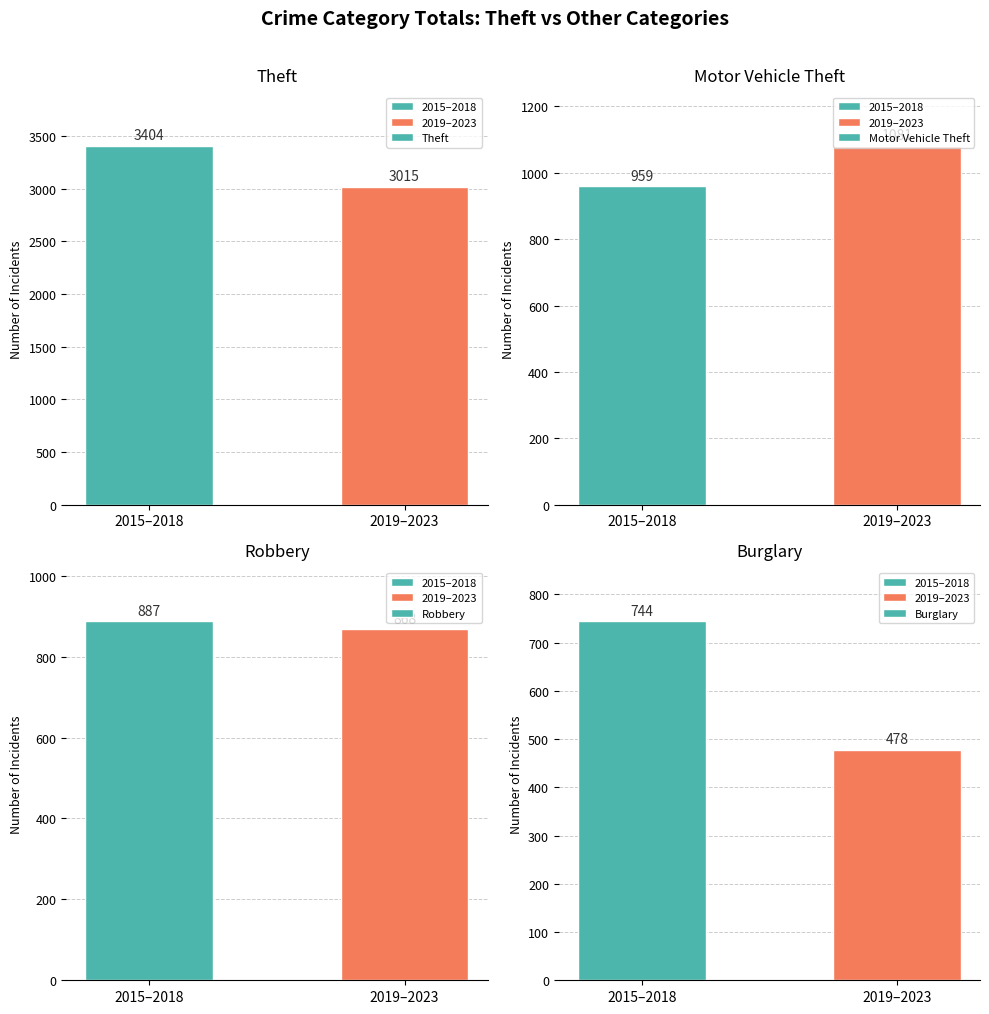

Which label corresponds to the largest value in the chart?

2015–2018